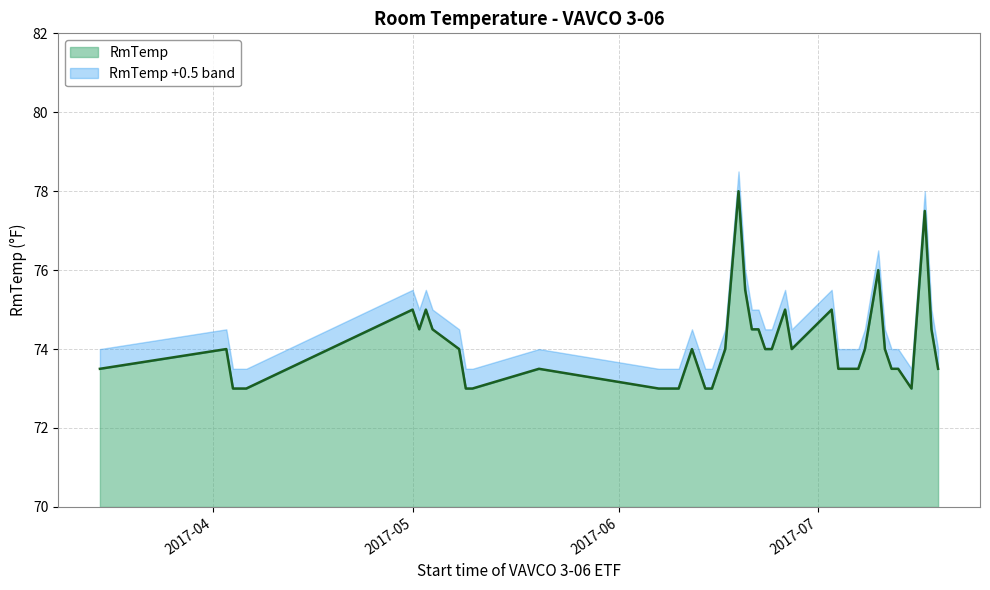

Which has a higher value, 2017-07-13 or 2017-06-19?

2017-06-19